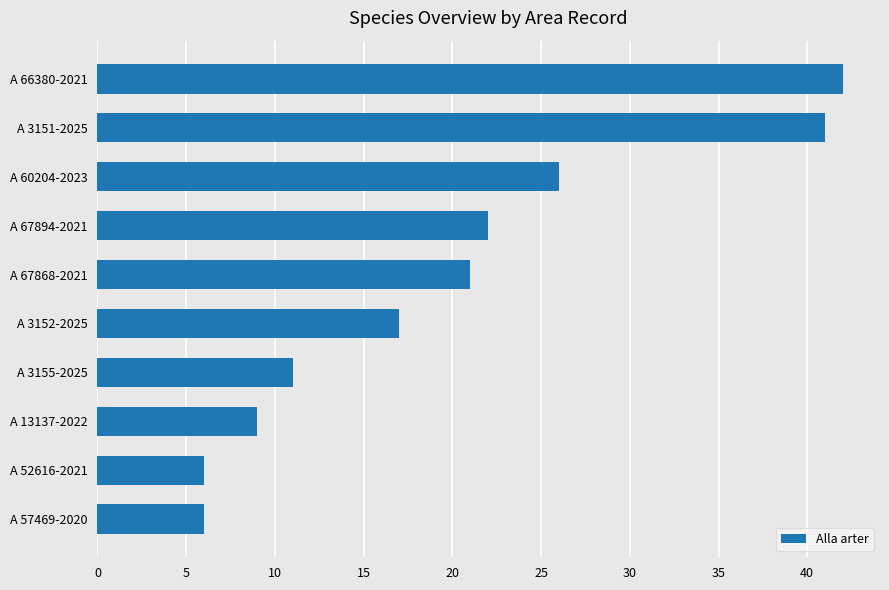

Does the chart contain stacked bars?

No